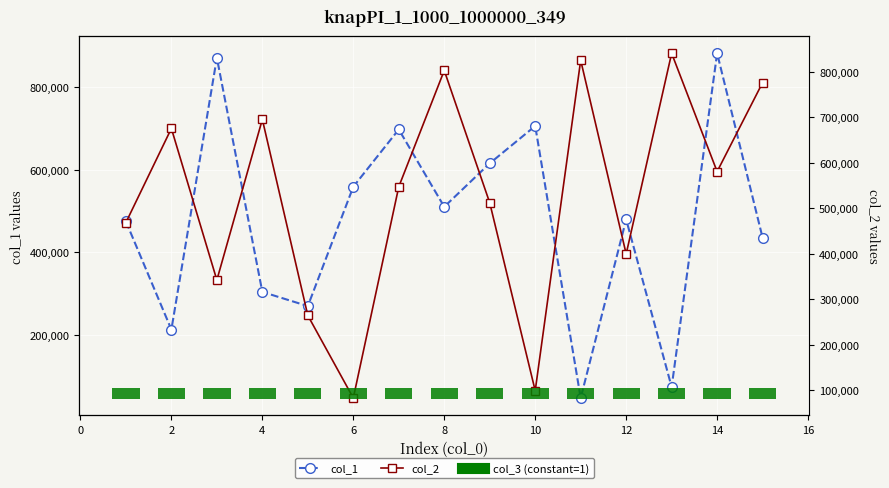

Reading right to left, transcribe all the data shown in this chart.

col_1: 435009.0	882089.0	73422.0	479462.0	46651.0	705896.0	615388.0	510107.0	697485.0	558720.0	269496.0	303843.0	871156.0	212584.0	474667.0
col_2: 775728.0	580395.0	840059.0	399617.0	824743.0	99365.0	511866.0	802357.0	547084.0	83263.0	264529.0	694933.0	342276.0	675079.0	468516.0
col_3 (constant=1): 26462.7	26462.7	26462.7	26462.7	26462.7	26462.7	26462.7	26462.7	26462.7	26462.7	26462.7	26462.7	26462.7	26462.7	26462.7